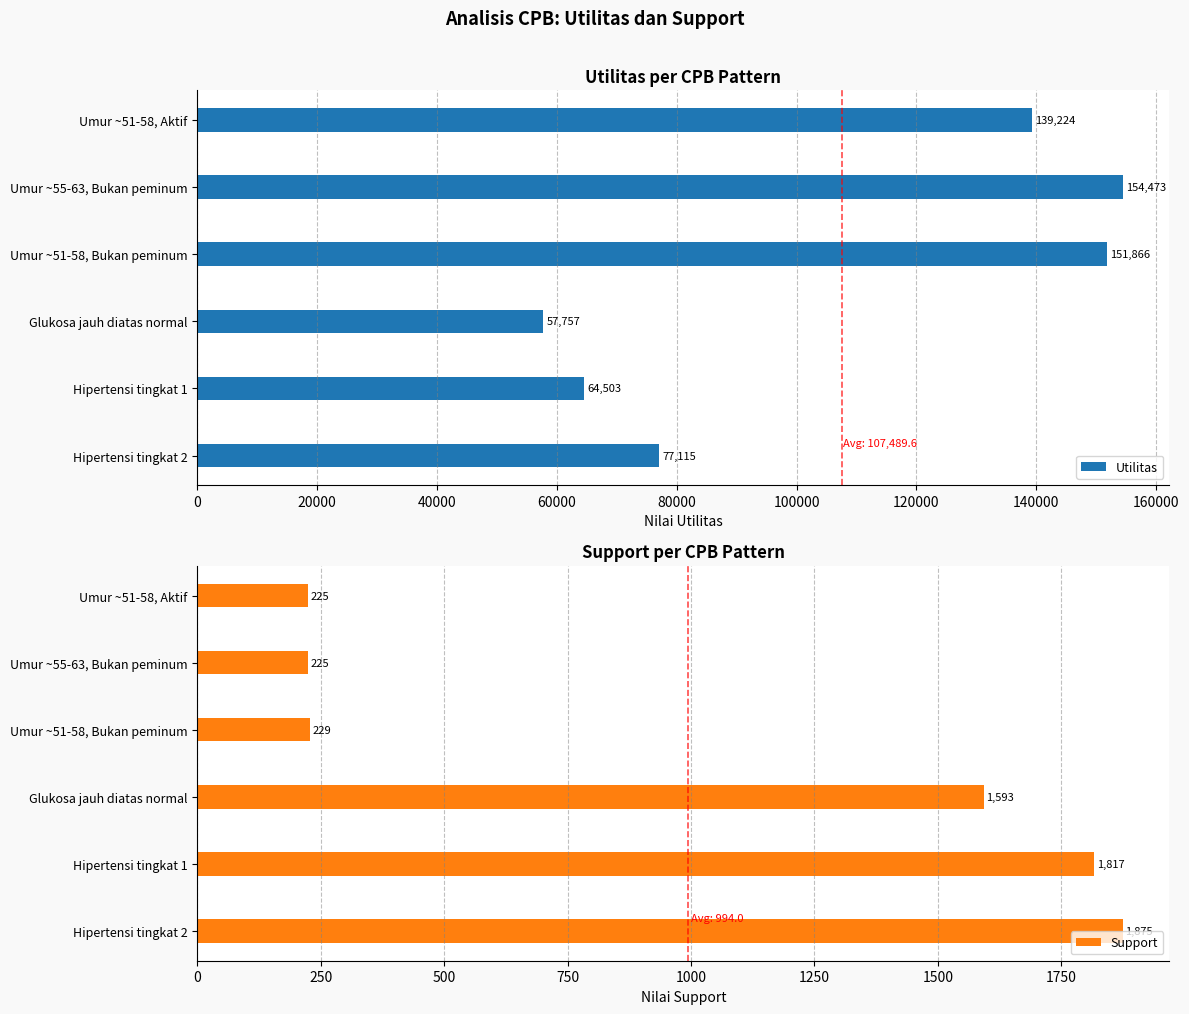

The Utilitas series shows 99447.5 at Hipertensi tingkat 1. True or false?

False